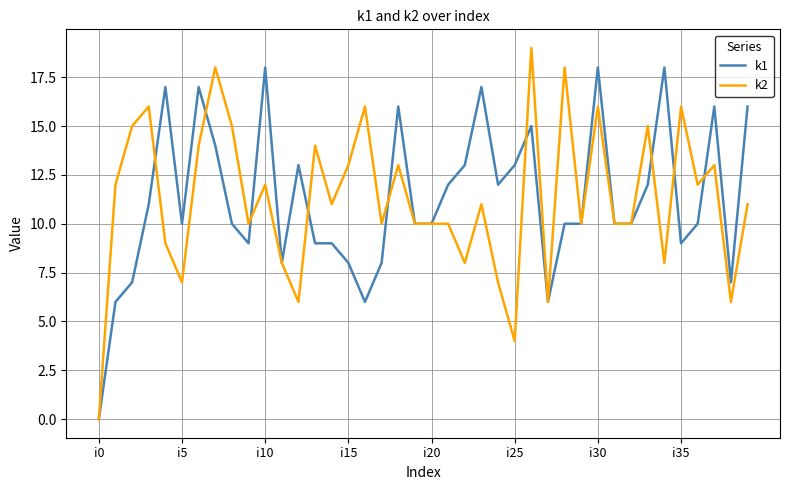

Rank the series by their maximum value, from highest to lowest.

k2, k1